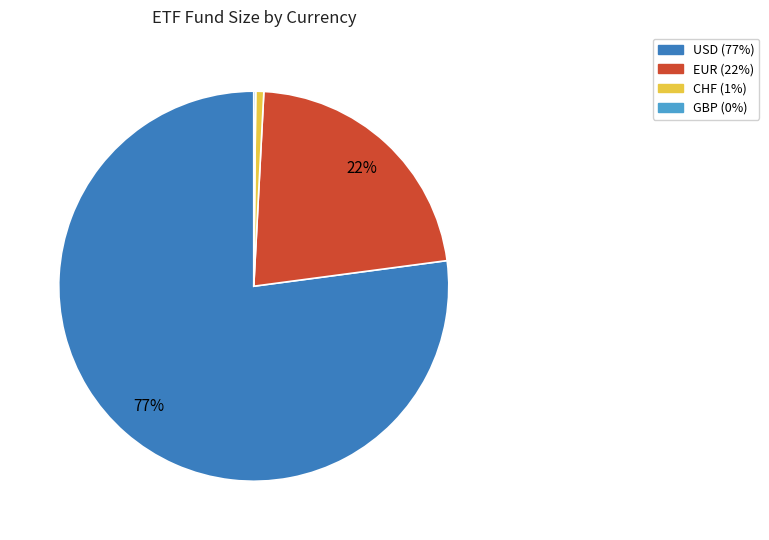

Is there a majority slice in this chart?

Yes